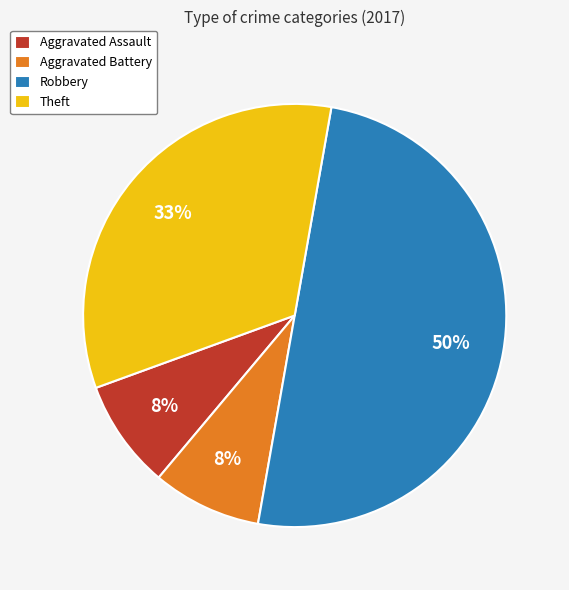

Which category has the biggest portion of the pie?

Robbery